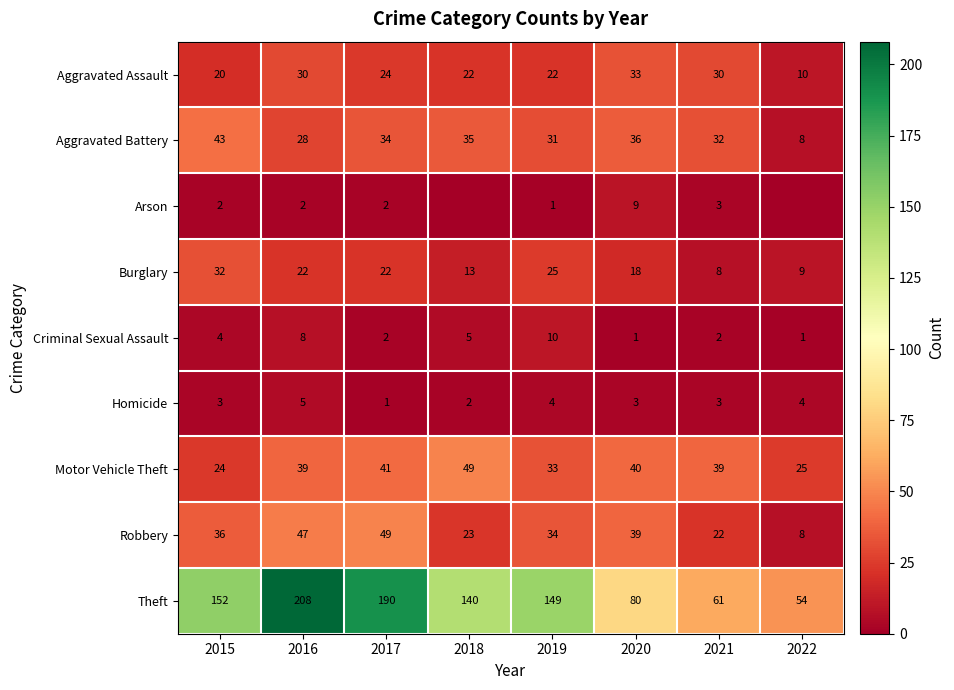

The value of Motor Vehicle Theft at 2016 is 61. True or false?

False